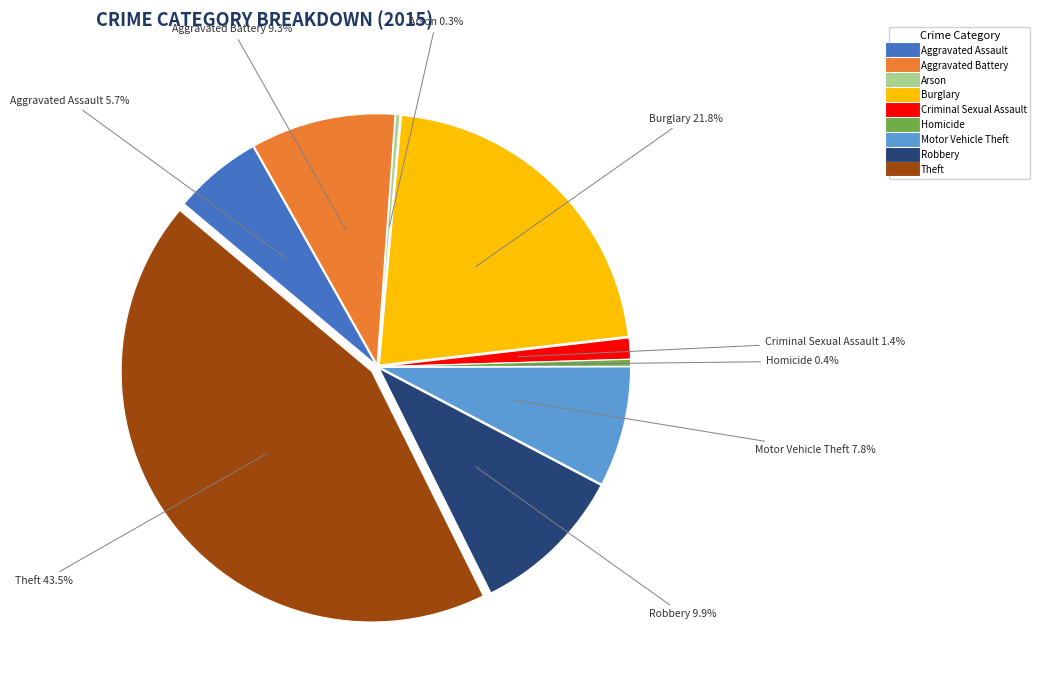

To the nearest percent, what is the difference between the Arson and Motor Vehicle Theft slice percentages?

7%